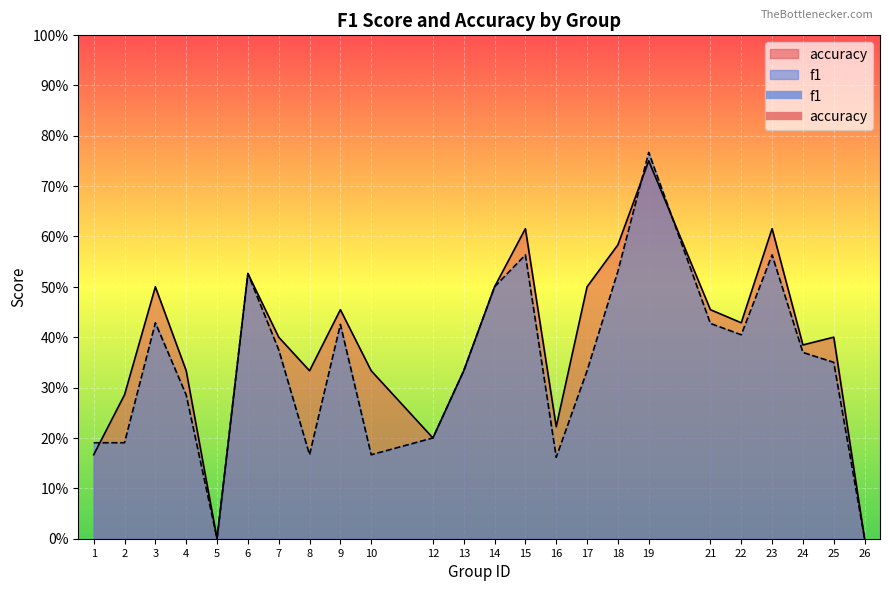

How many interior local peaks does the accuracy series have?

7